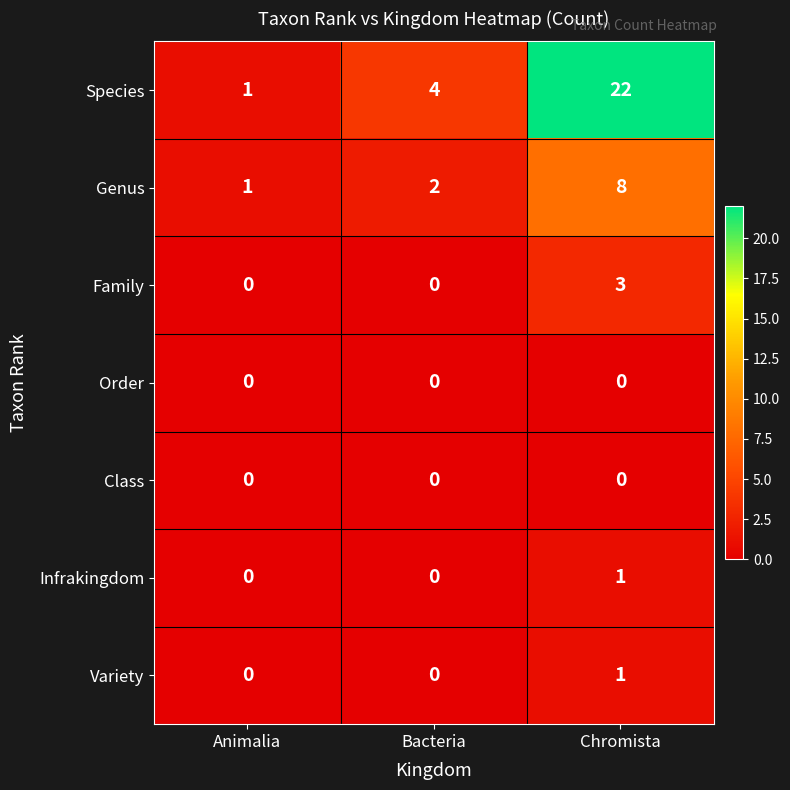

Rank the categories by Genus value from highest to lowest.

Chromista, Bacteria, Animalia